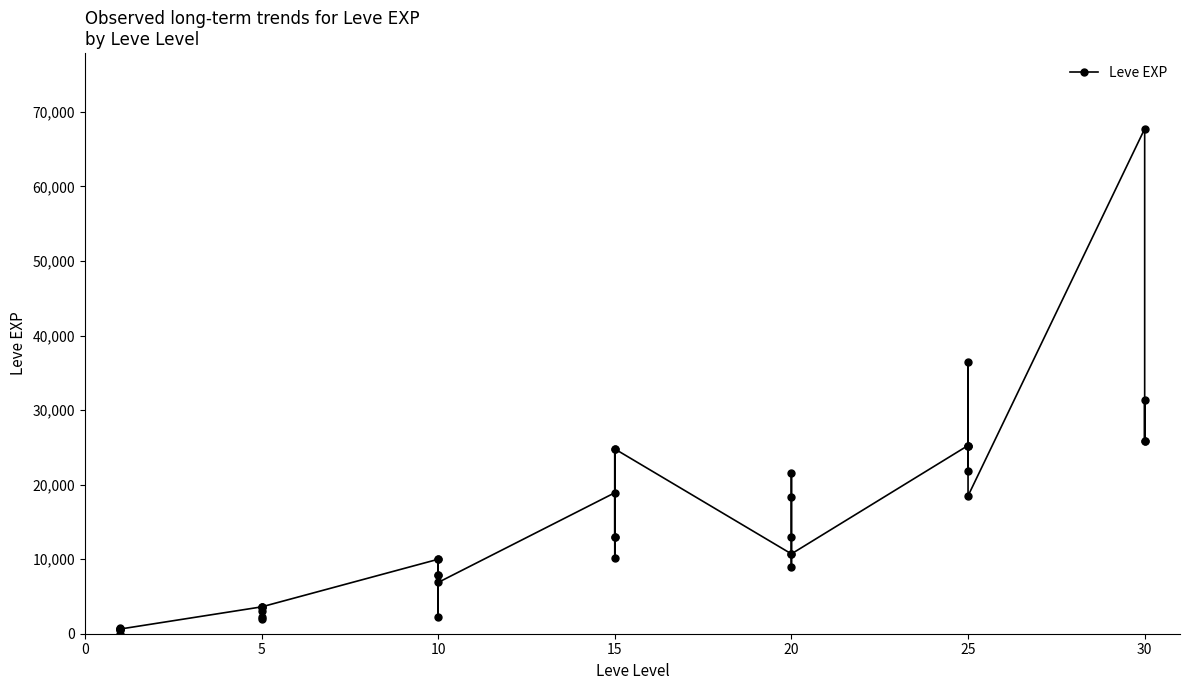

What is the label of the 7th point from the left?

5